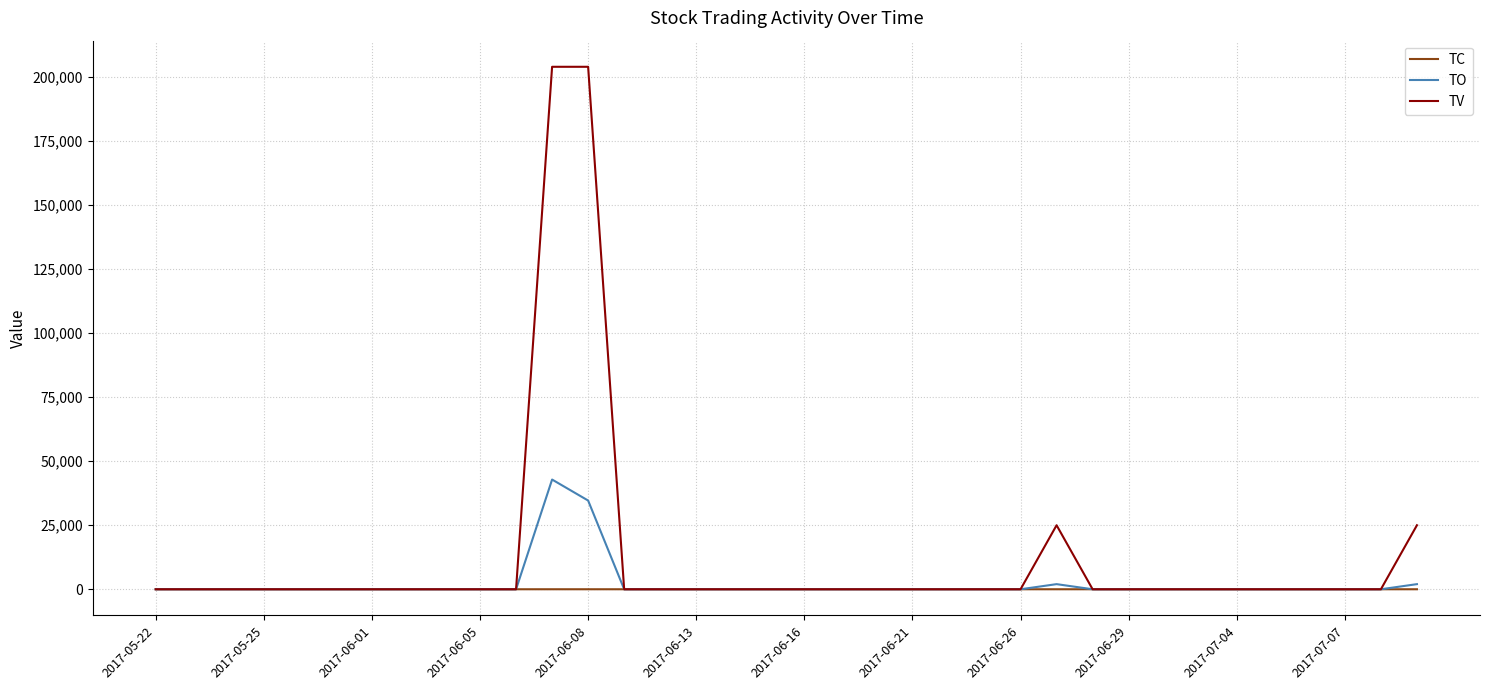

What is the maximum value shown in the chart?

204000